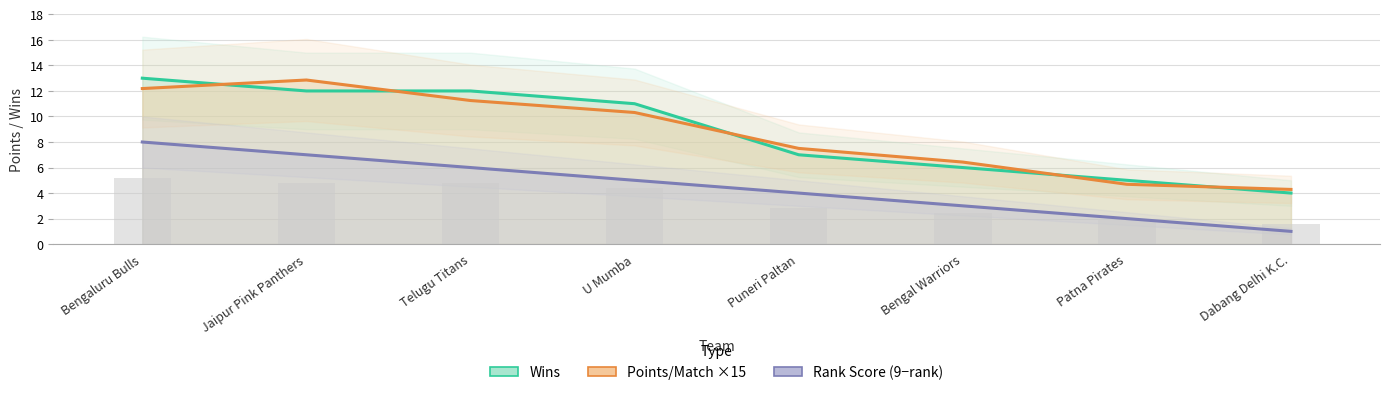

The value of Points/Match ×15 at Dabang Delhi K.C. is 1.1. True or false?

False